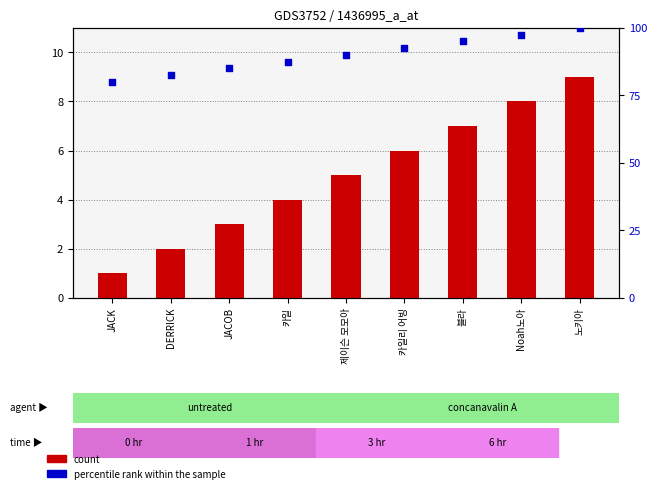

What are all the series names shown in the legend?

count, percentile rank within the sample